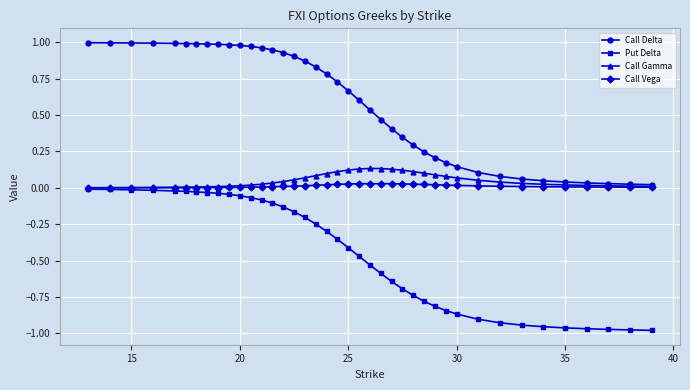

Which series has the largest total across all categories?

Call Delta